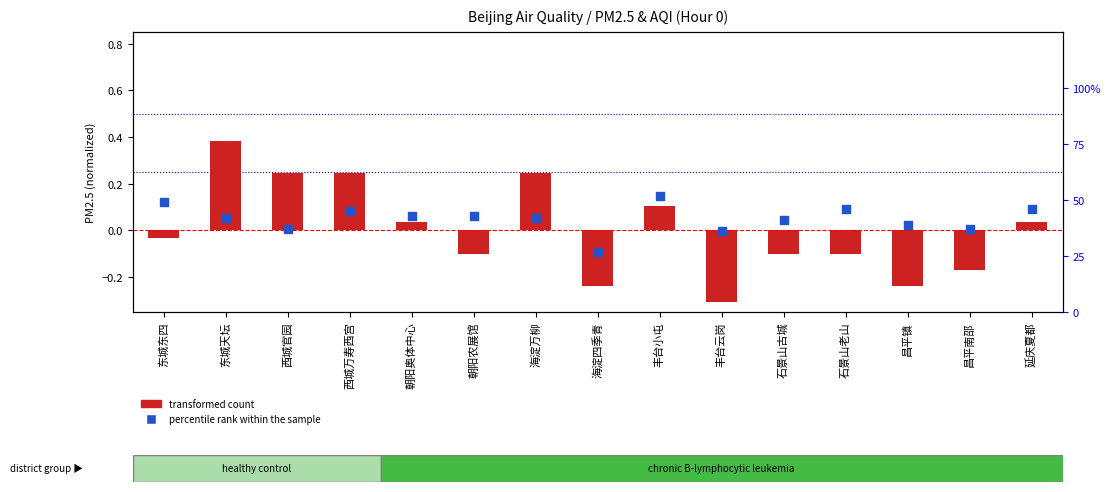

At how many categories does at least one series exceed 0?

15